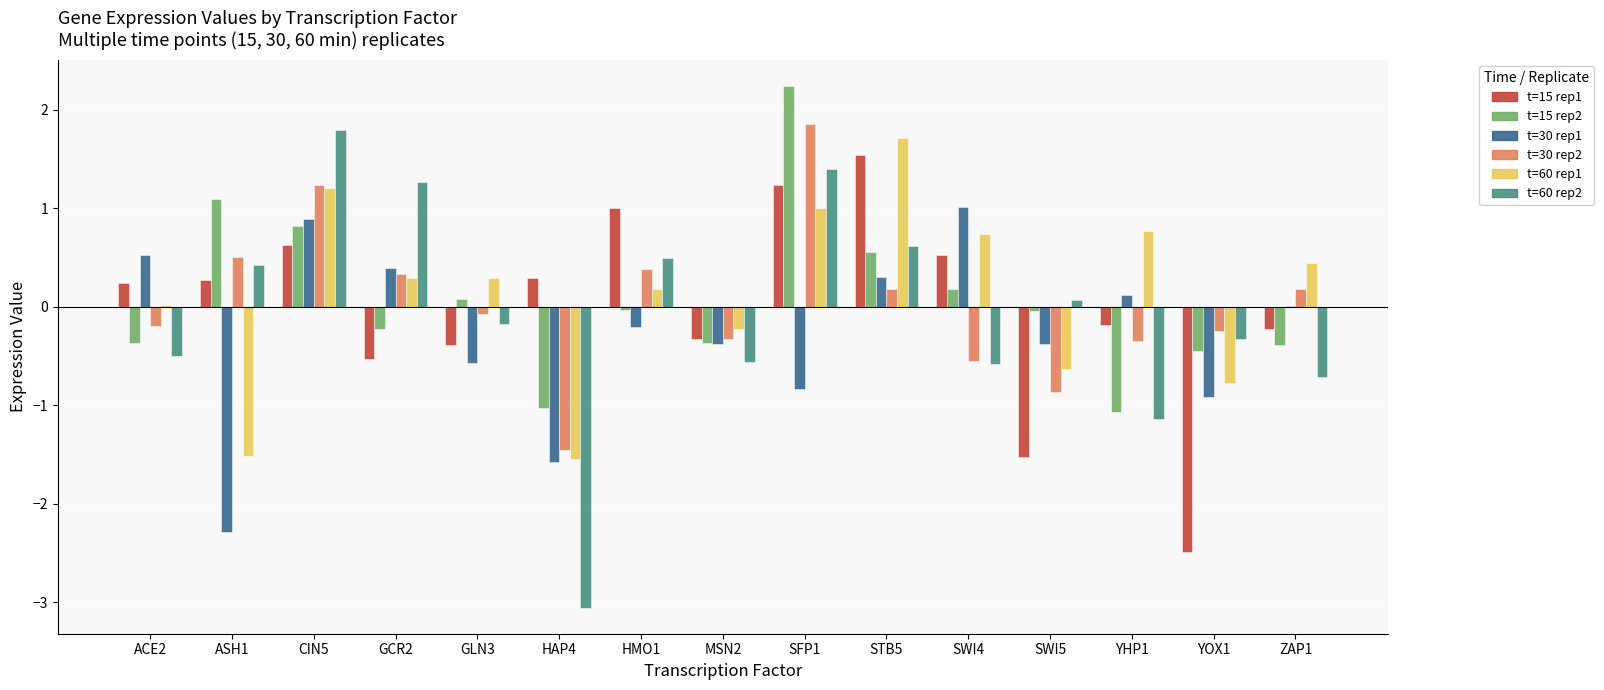

What is the maximum value shown in the chart?

2.2